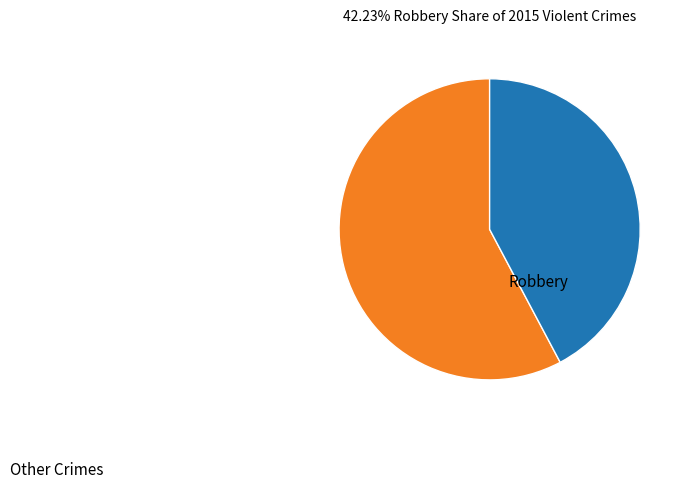

Is there any slice that represents more than half of the pie?

Yes